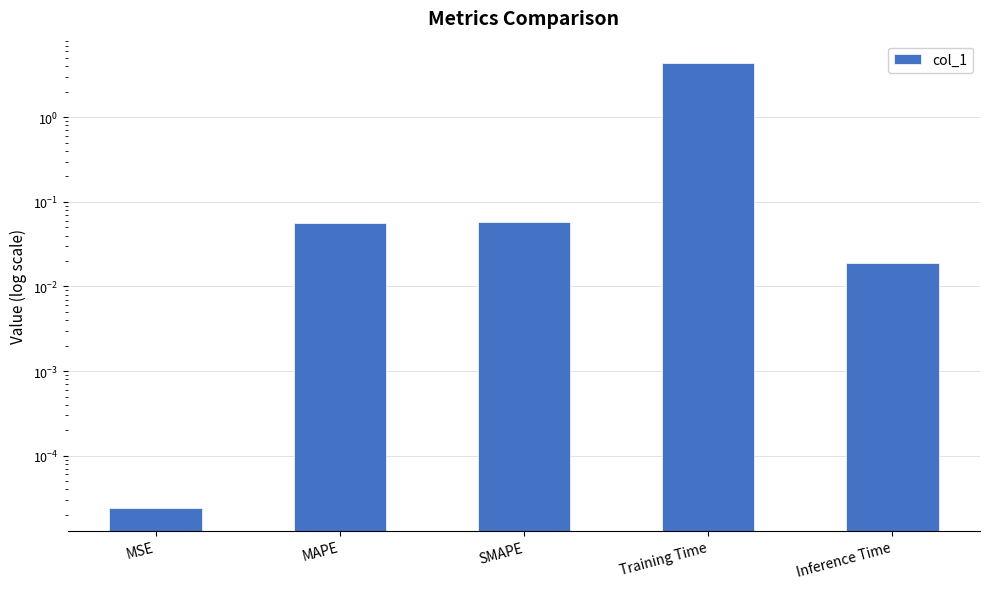

Rank the categories by value from lowest to highest.

MSE, Inference Time, MAPE, SMAPE, Training Time